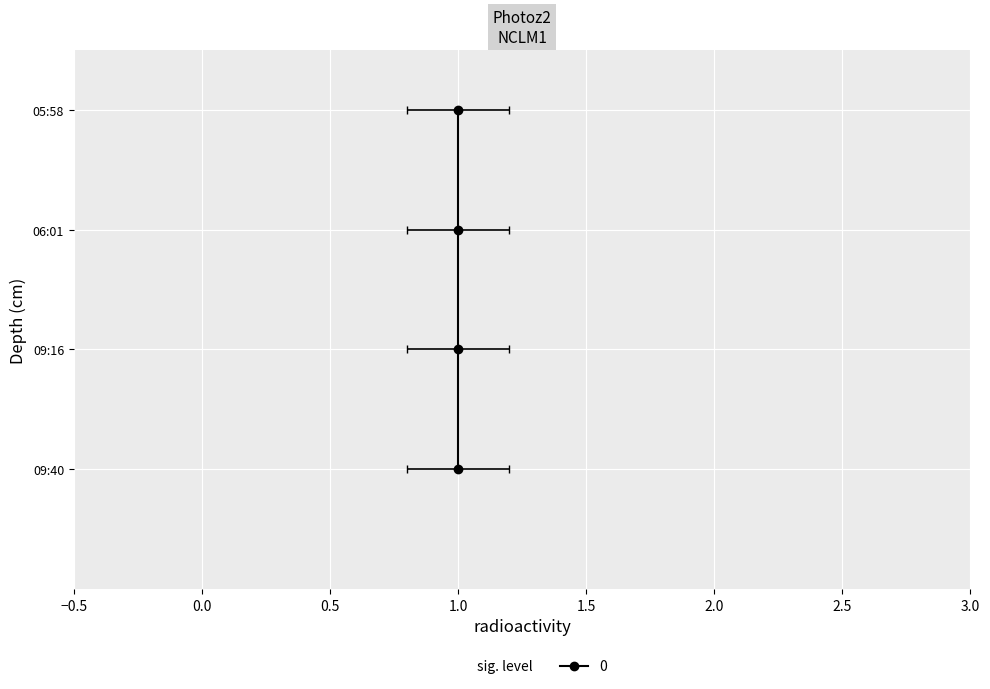

Which category has the highest value across all series?

1.0